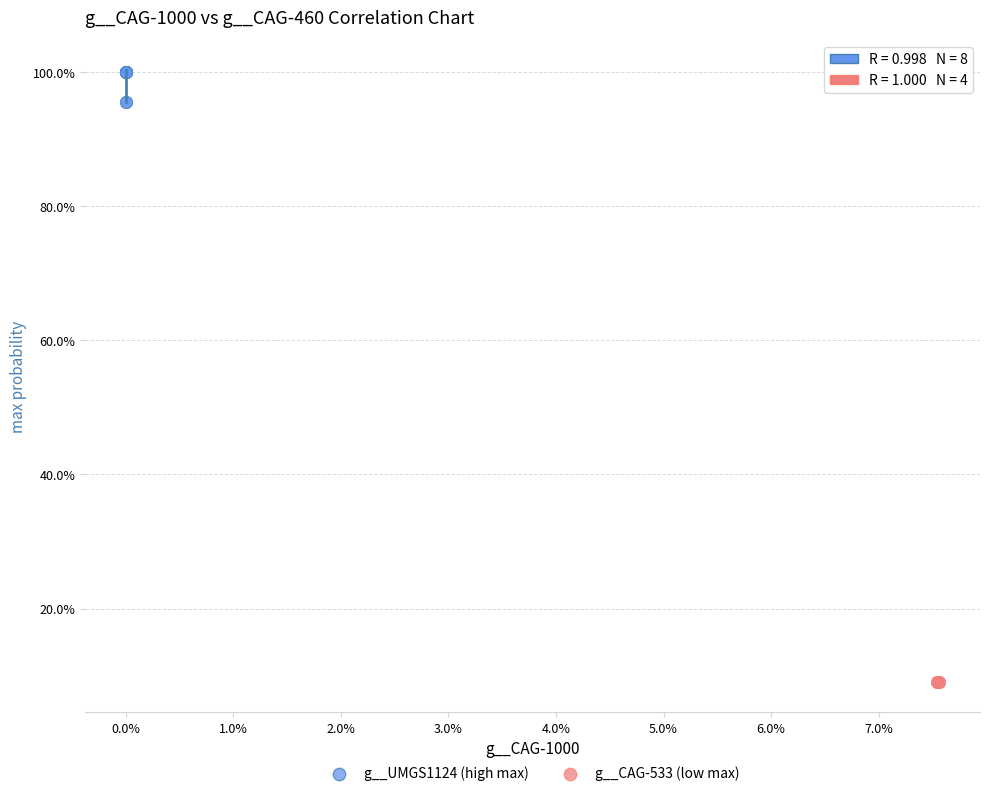

What are all the series names shown in the legend?

g__UMGS1124 (high max), g__CAG-533 (low max)